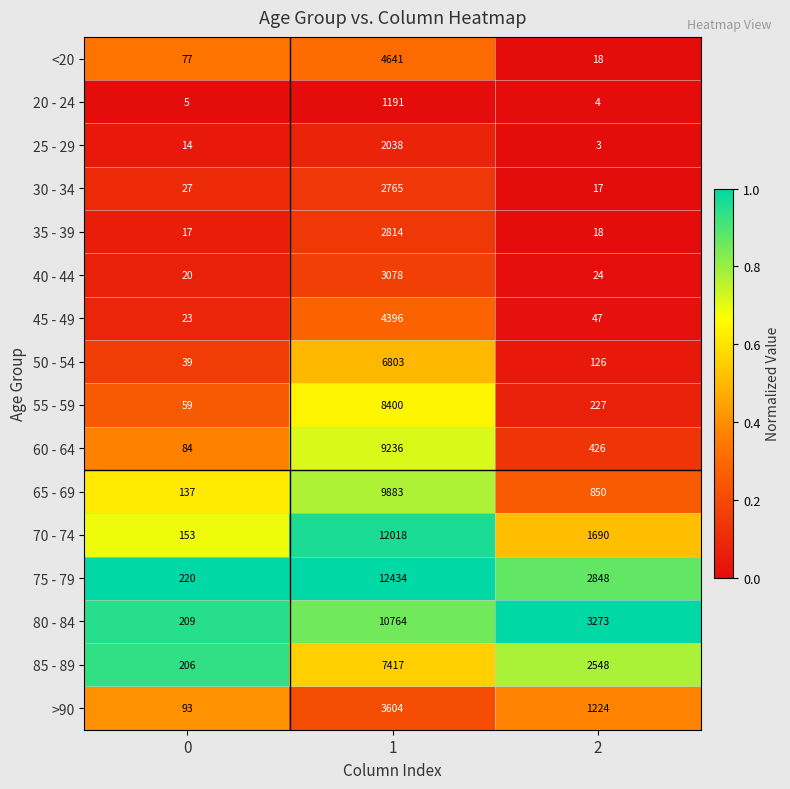

What is the difference between the highest and lowest values at 0?

215